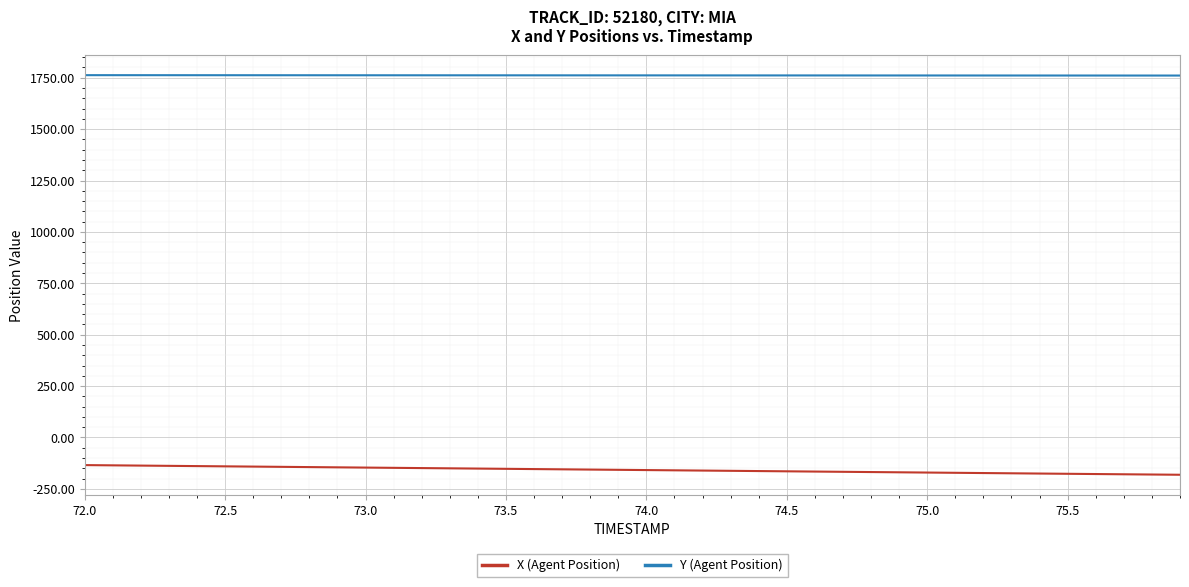

True or false: Y (Agent Position) and X (Agent Position) cross at least once.

False